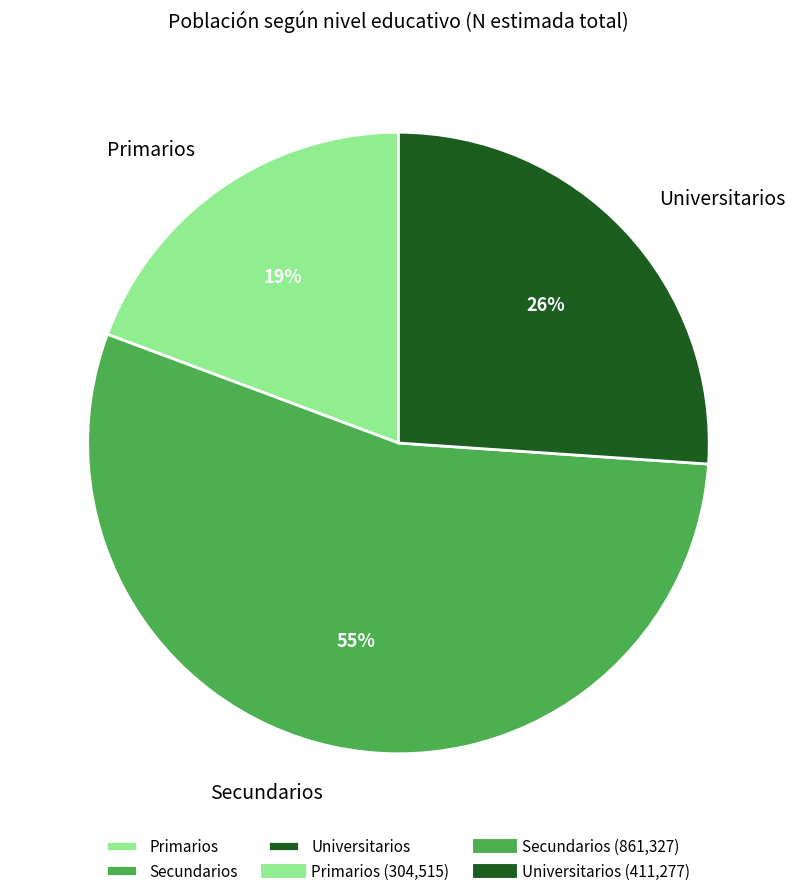

Does any single category account for the majority?

Yes